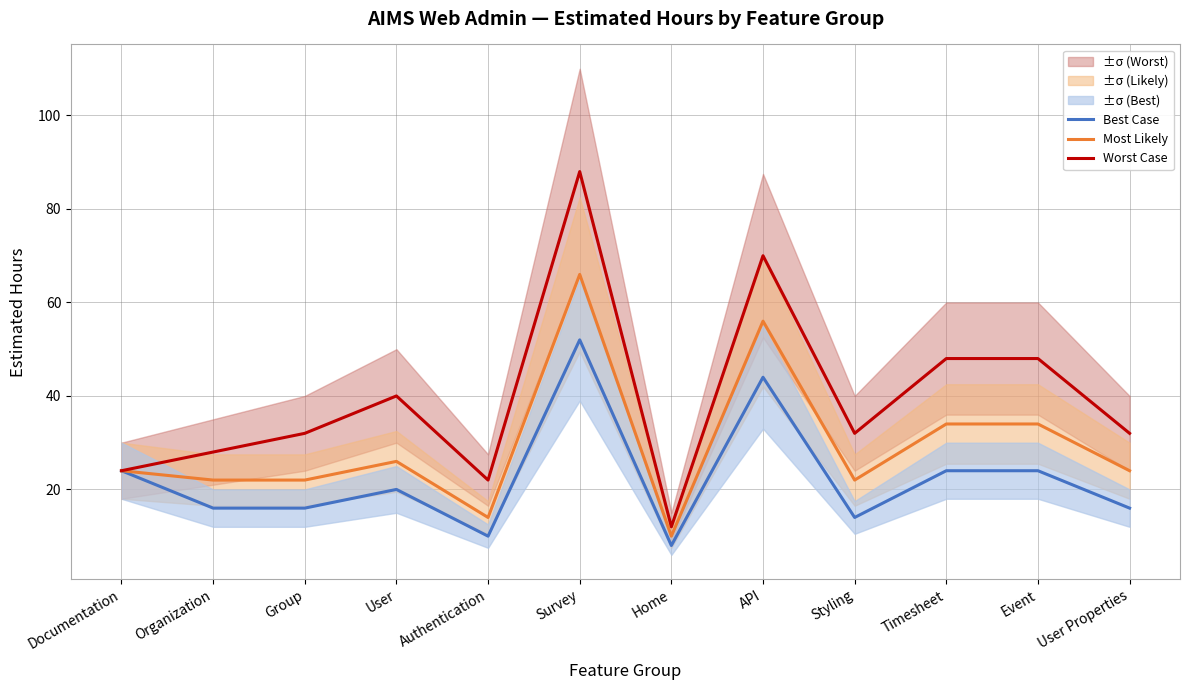

What position from the right is Timesheet?

3